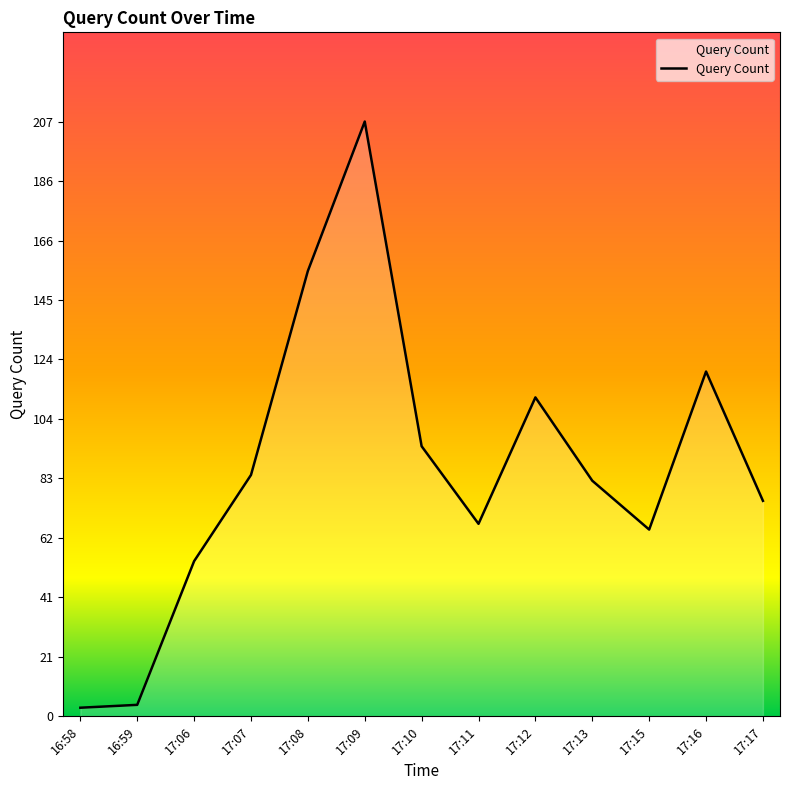

What is the difference between the maximum and second lowest values?

203